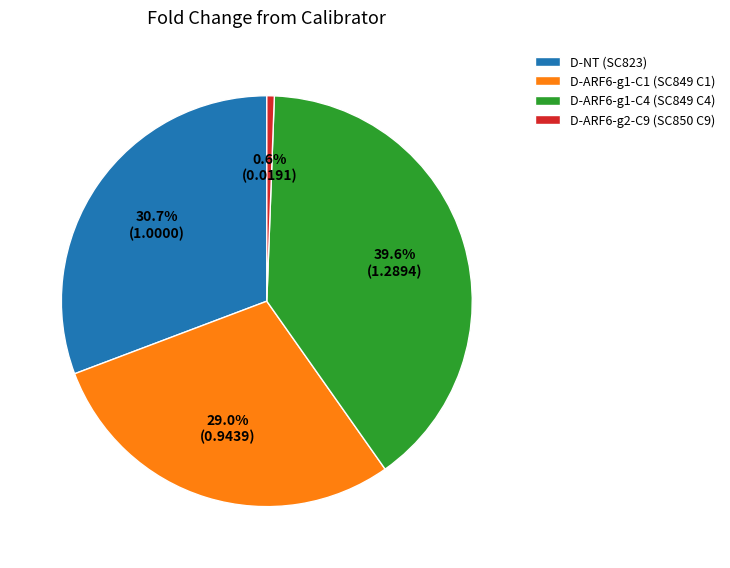

How many slices are in this pie chart?

4